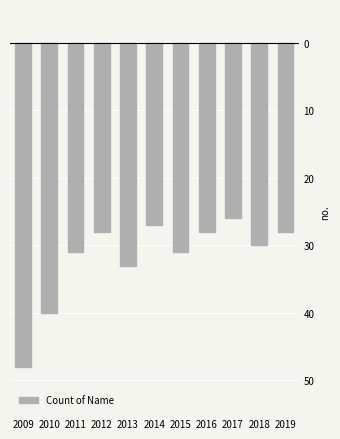

Are the bars horizontal?

No